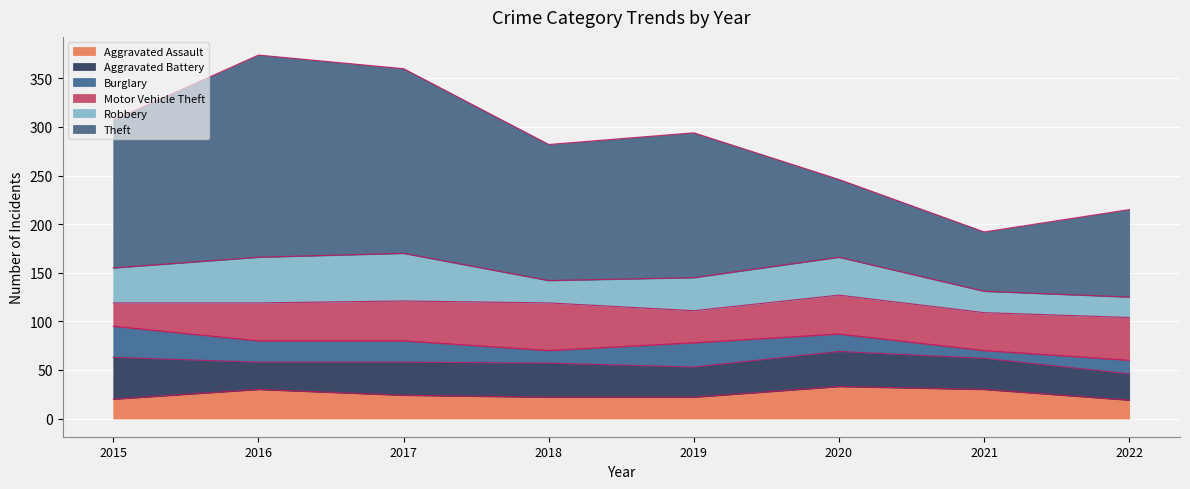

Where is Aggravated Assault nearest to the value 26?

2017